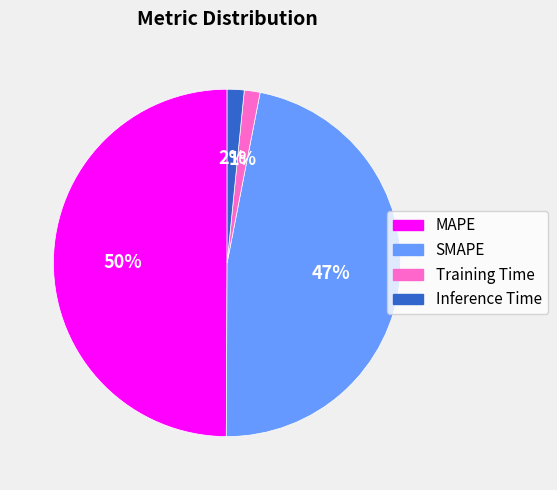

What percentage is the Training Time slice, to the nearest percent?

1%